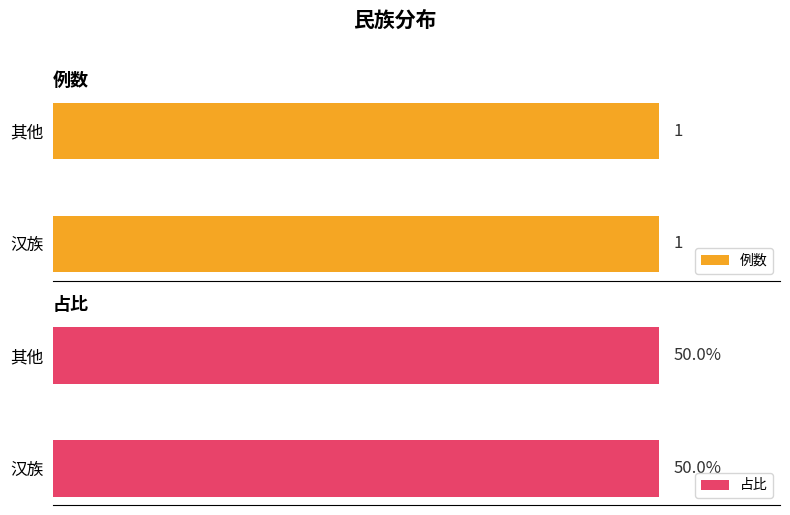

Reading left to right, transcribe all the data shown in this chart.

例数: 1.0	1.0
占比: 0.5	0.5